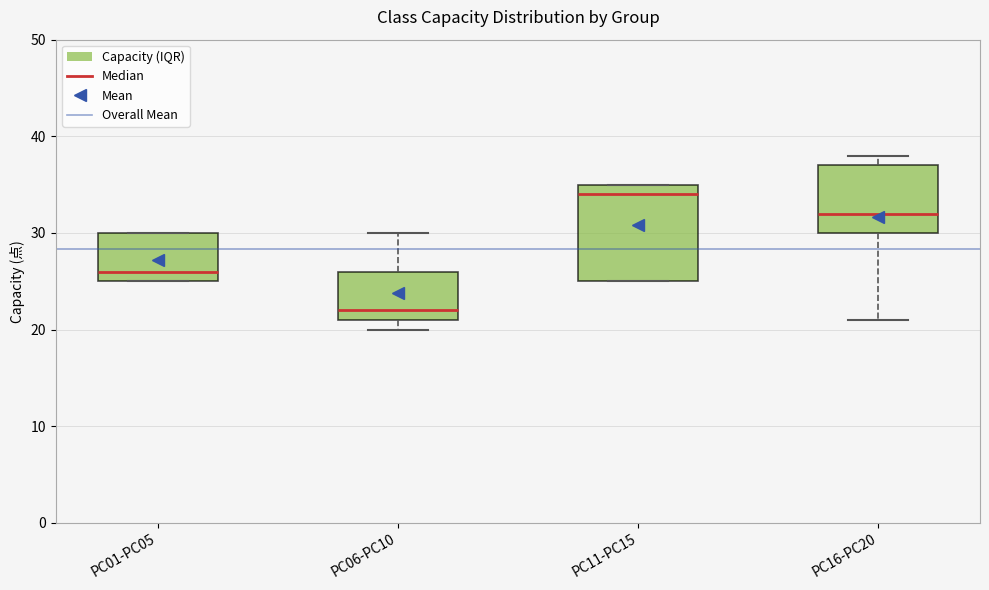

Reading left to right, read every box against the y-axis: the position of its median line, the range the box covers, and the ends of its whiskers. The values are not printed on the chart, so give them approximately, as read against the axis.

PC01-PC05: median 26, box 25 to 30, whiskers 25 to 30
PC06-PC10: median 22, box 21 to 26, whiskers 20 to 30
PC11-PC15: median 34, box 25 to 35, whiskers 25 to 35
PC16-PC20: median 32, box 30 to 37, whiskers 21 to 38